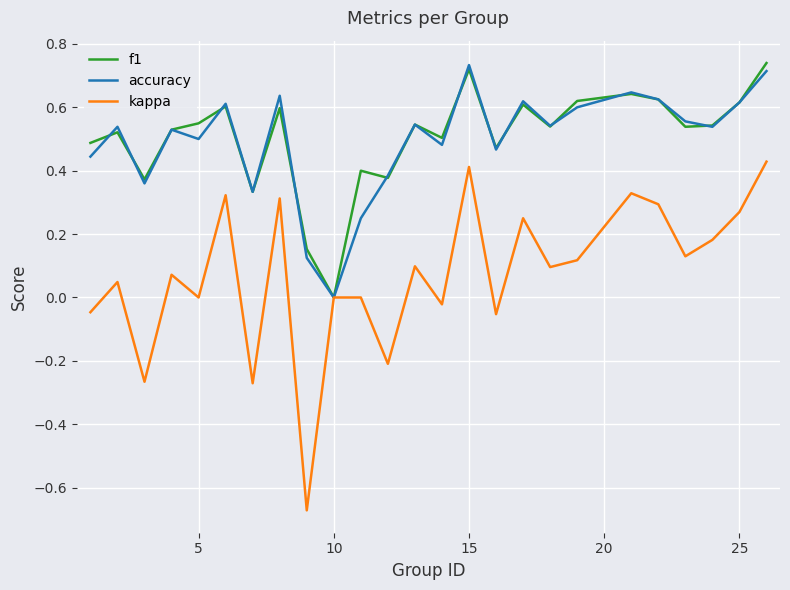

Which series has the largest range (max minus min)?

kappa